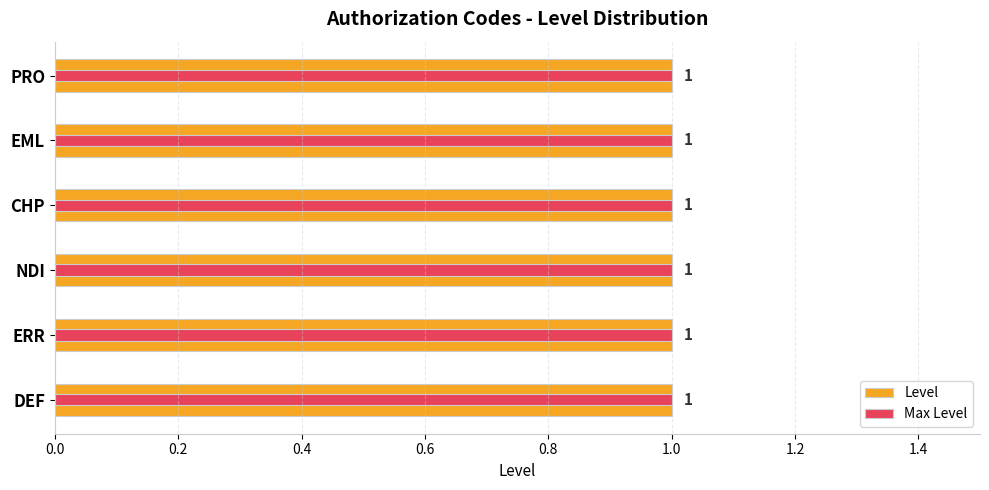

How many data points does each series have?

6